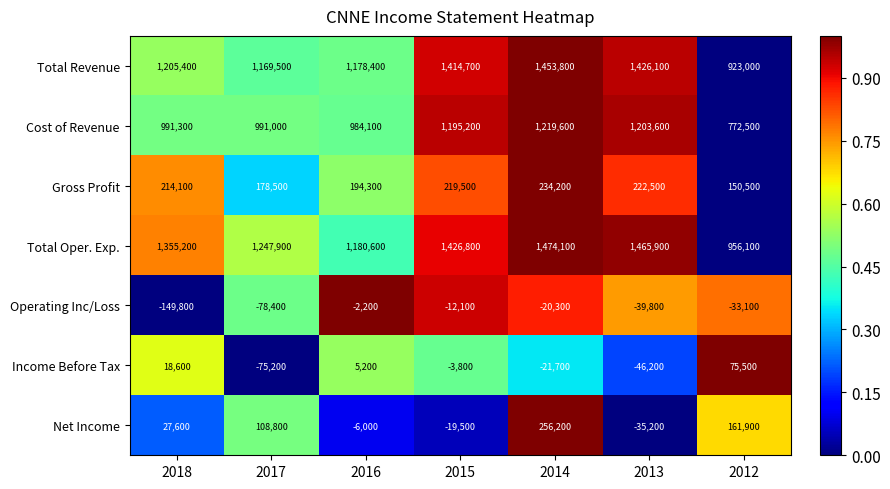

Which category has the lowest value across all series?

2018